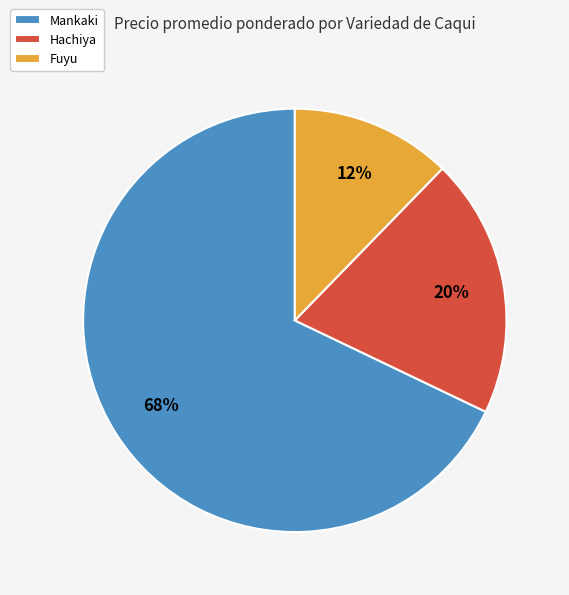

Which category has the biggest portion of the pie?

Mankaki